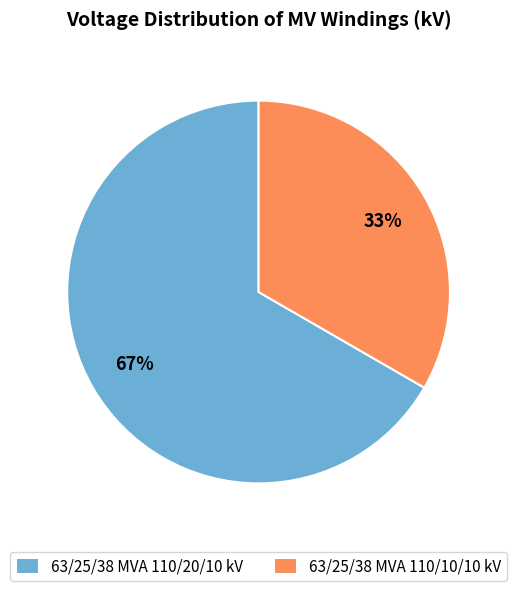

To the nearest percent, what percentage of the pie is 63/25/38 MVA 110/20/10 kV?

67%